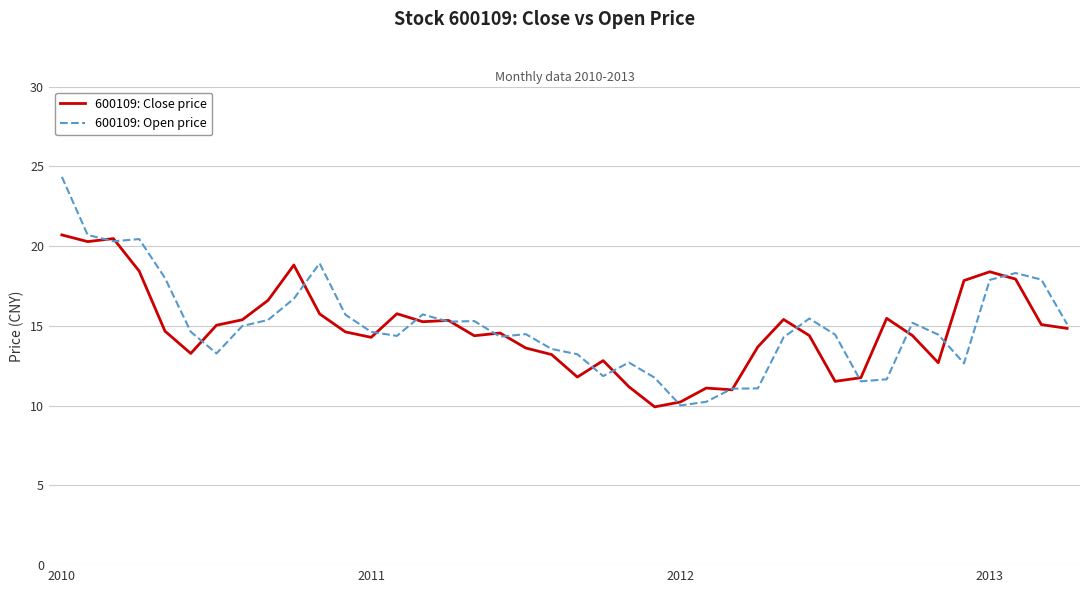

List the series in order of their peak value, highest first.

600109: Open price, 600109: Close price